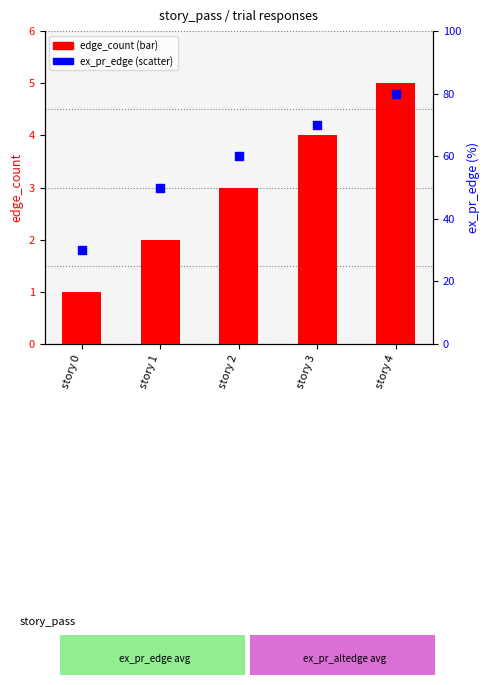

Is the value of edge_count at story 0 greater than the value of ex_pr_edge at story 4?

No